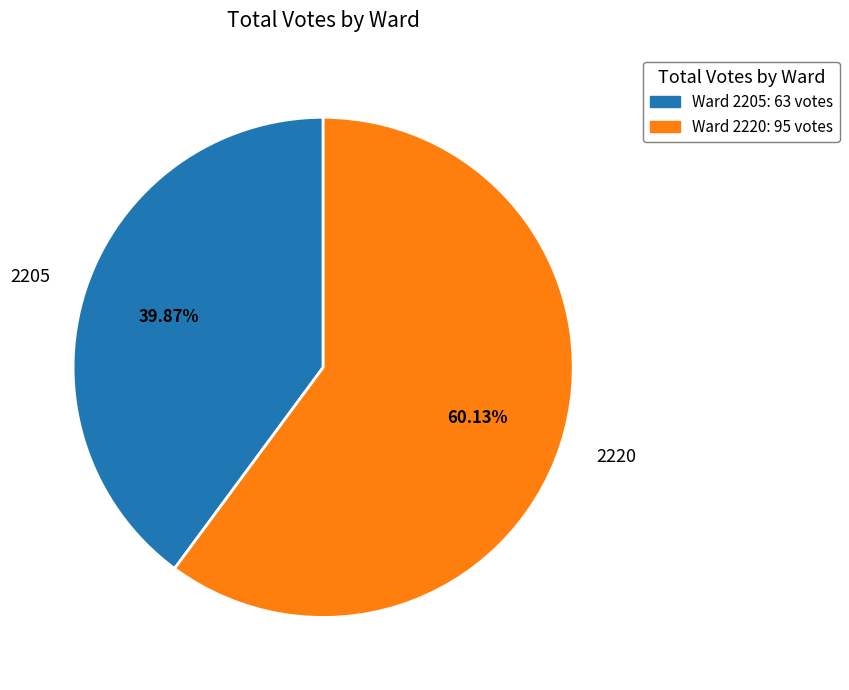

How much of the chart is everything except 2220?

39.9%